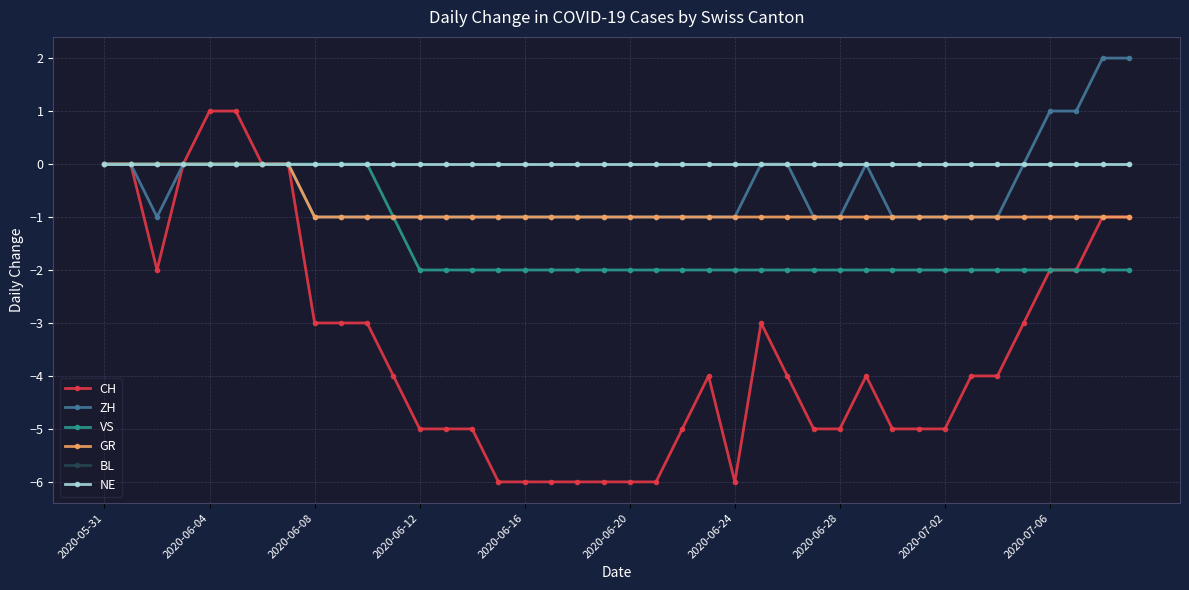

How many lines are shown in the chart?

6